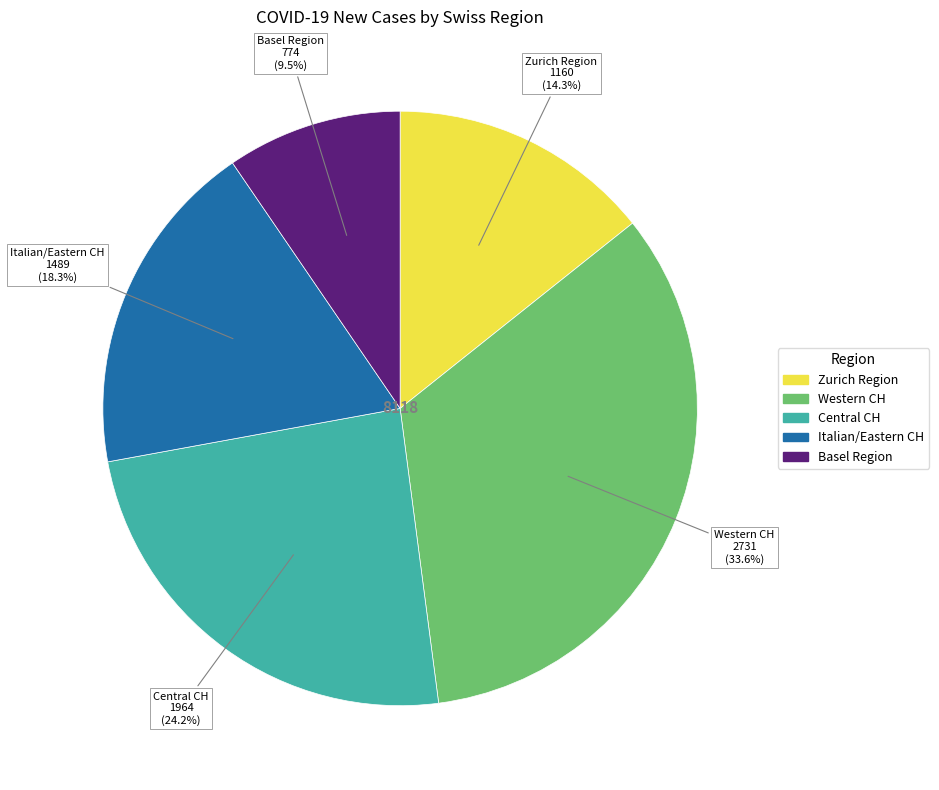

Does any single category account for the majority?

No